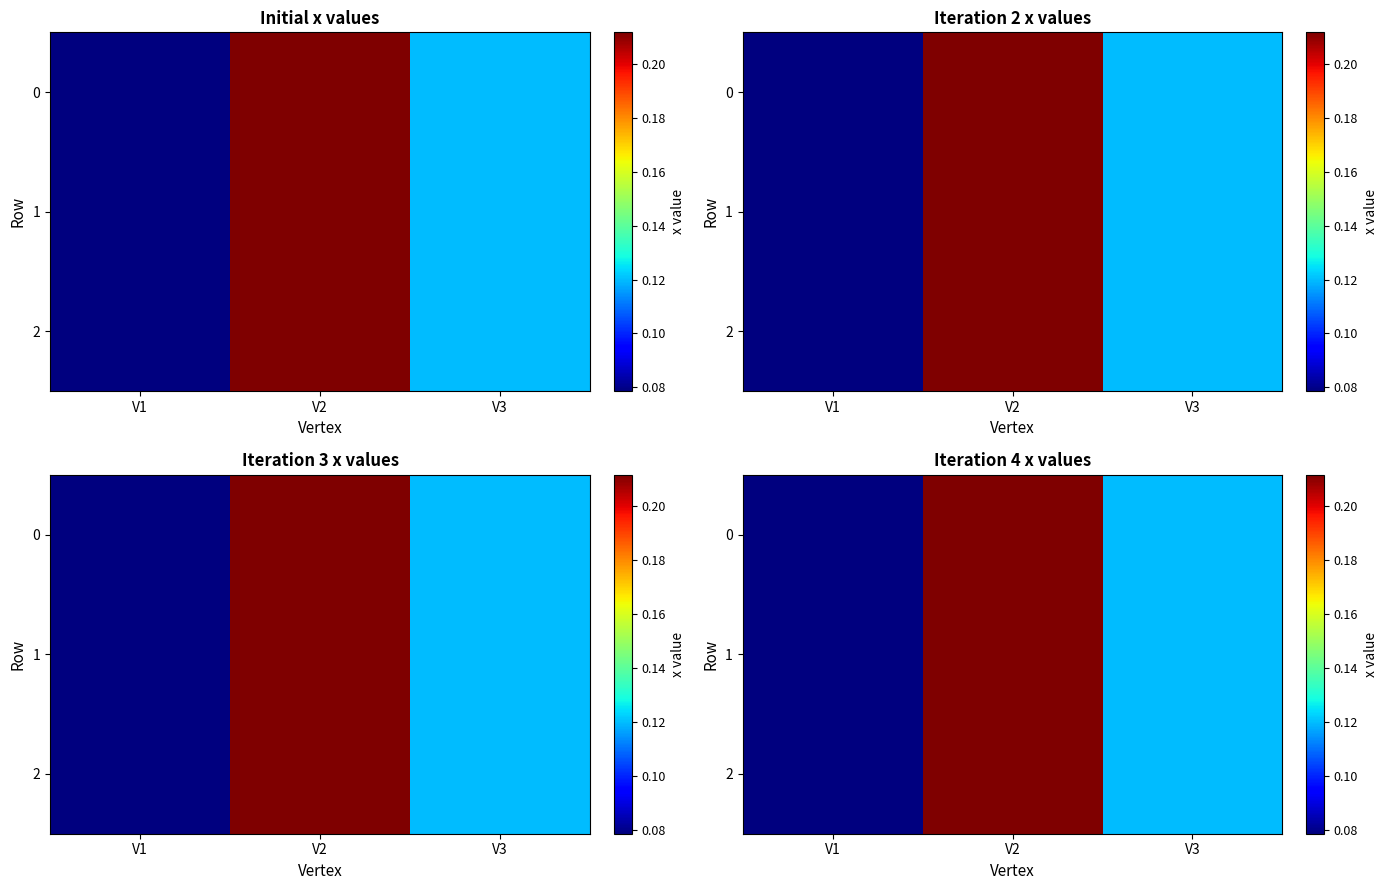

Is it true that 0 equals 0.1 at V1?

True